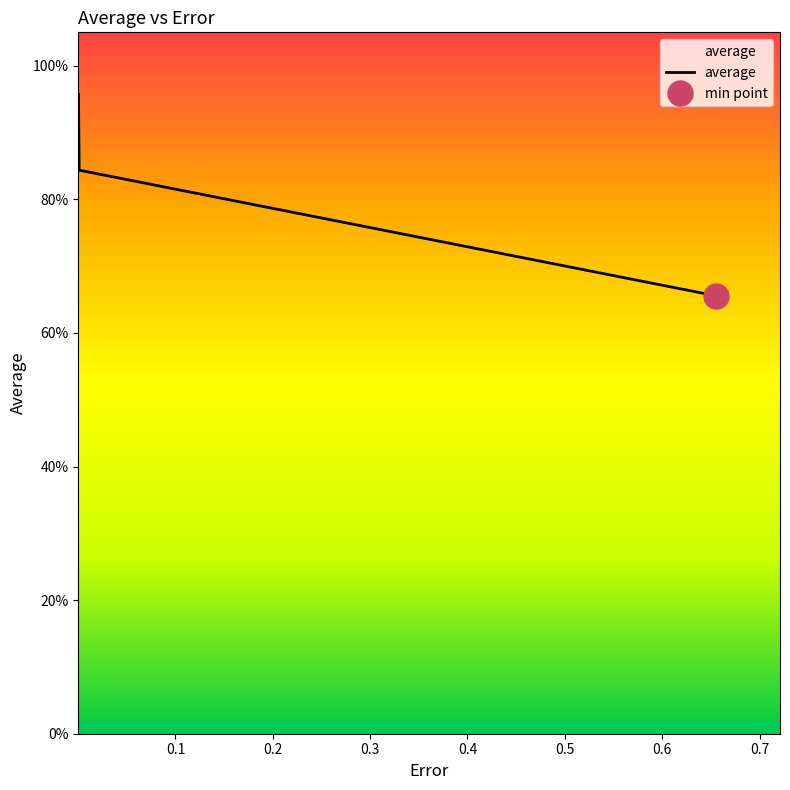

How many lines are shown in the chart?

1